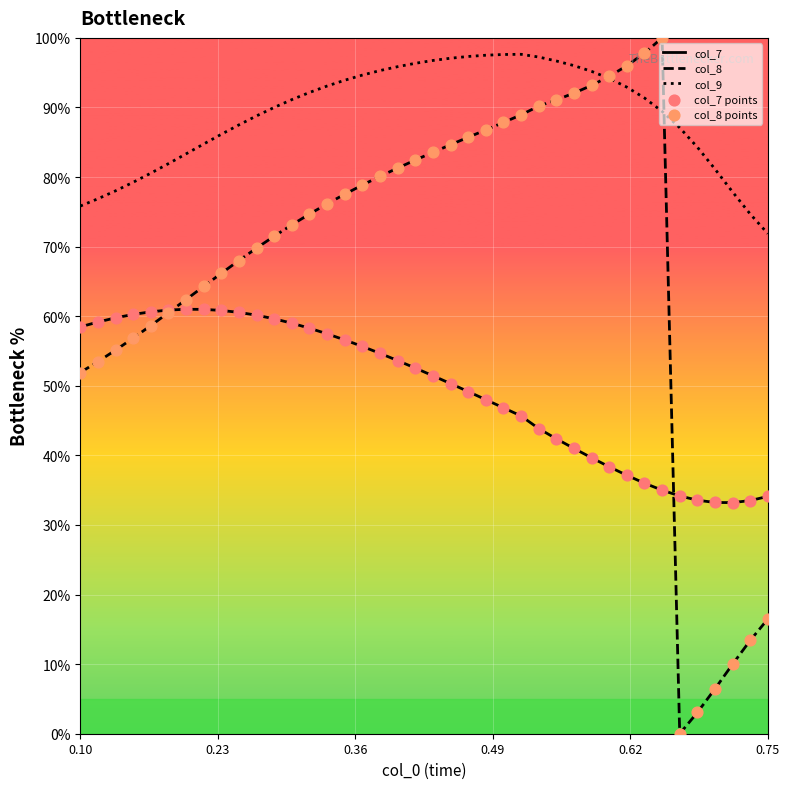

Which series contains the highest Y value?

col_8